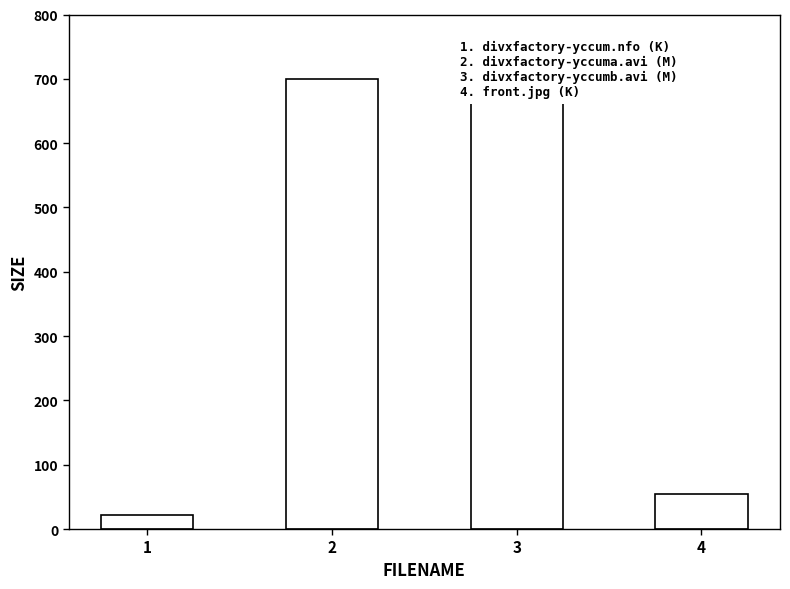

What is the value of the 2nd bar from the left?

699.8